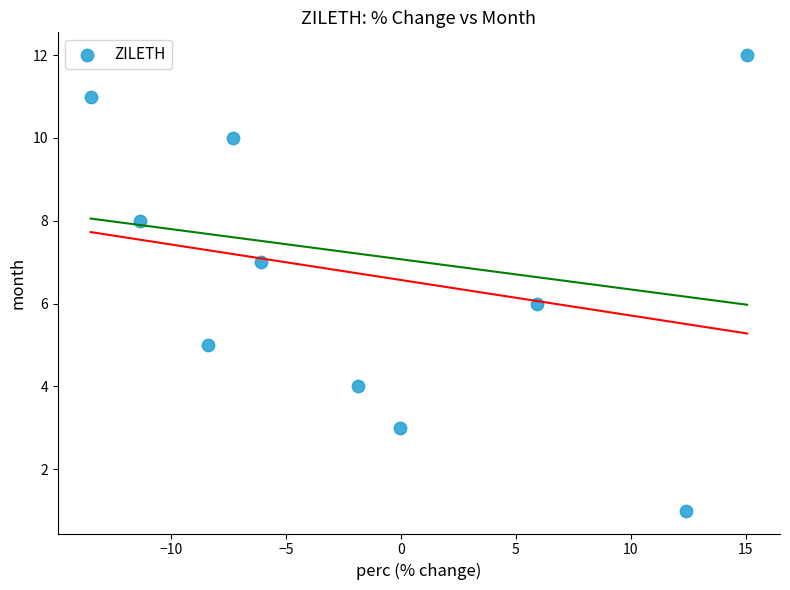

What is the average Y value?

7